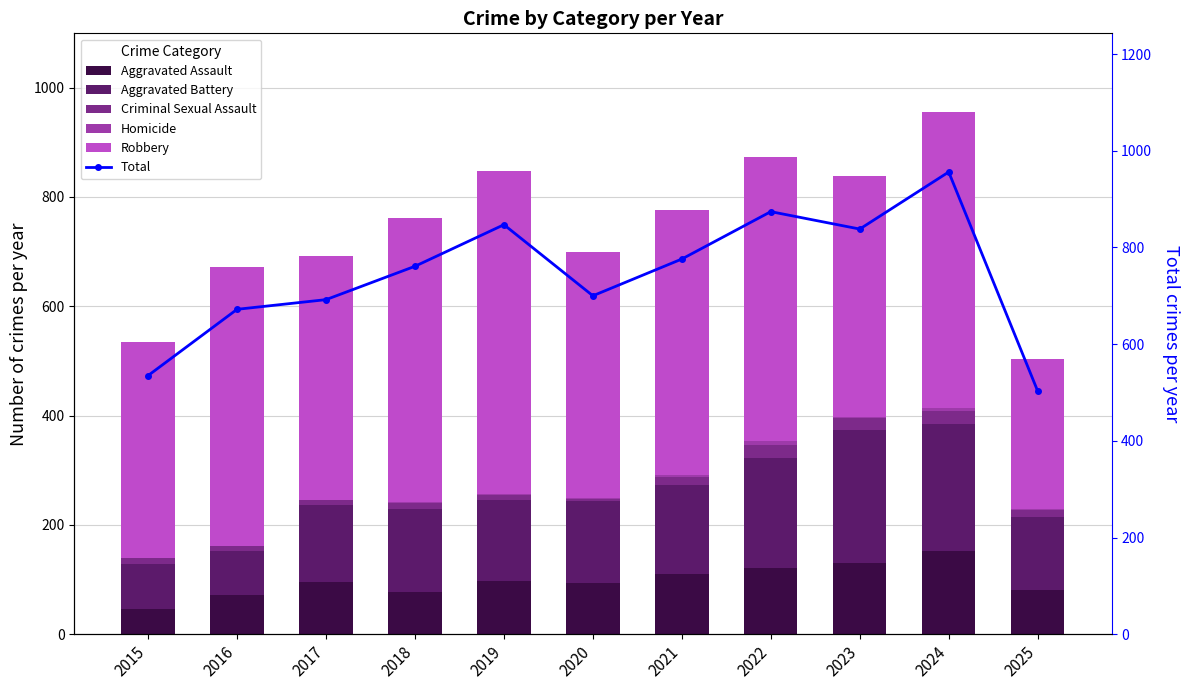

What is the maximum value shown in the chart?

956